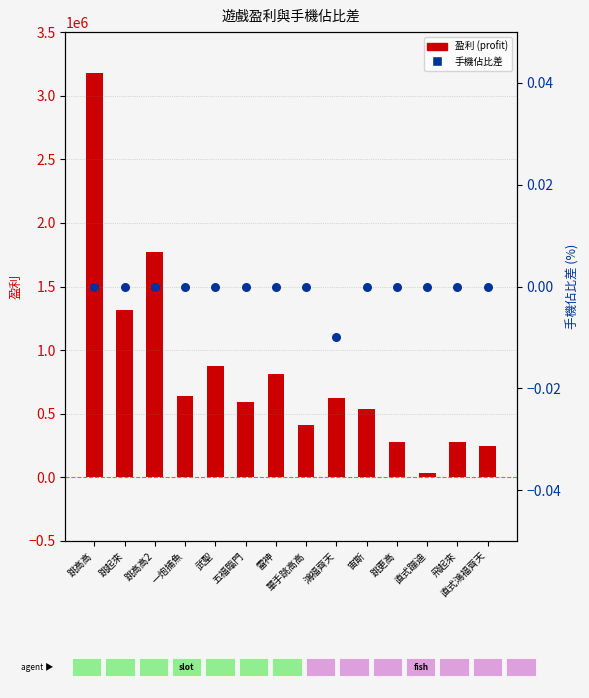

Which series contains the highest Y value?

盈利 (profit)